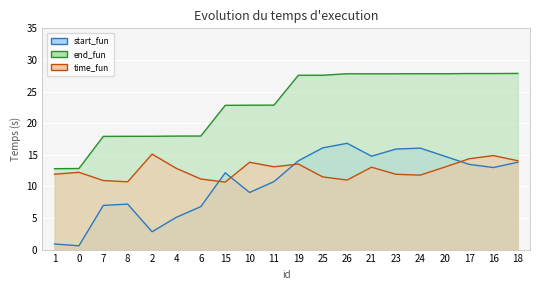

How many data points in time_fun are less than 12?

9